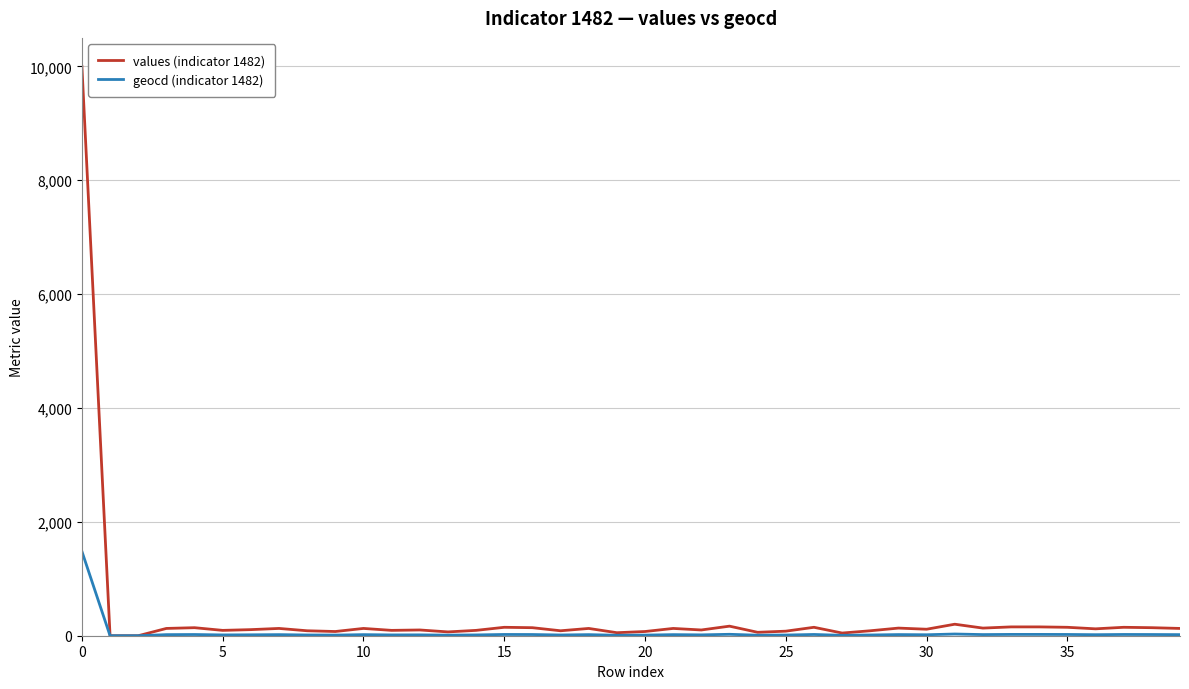

Which series has the widest spread of values?

values (indicator 1482)